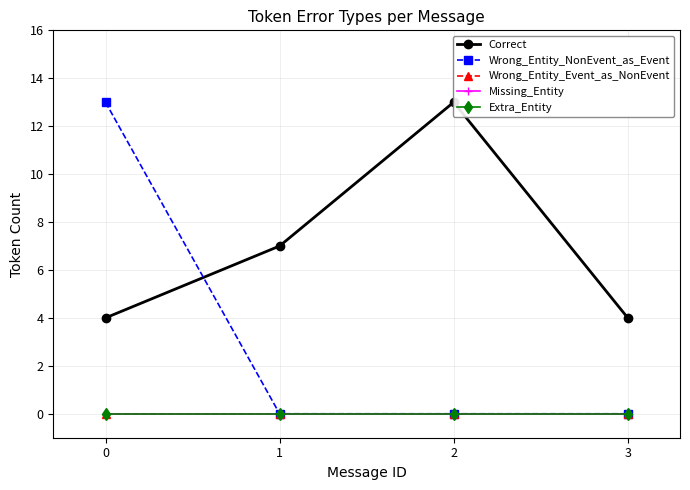

Between 1 and 2, which is larger?

2